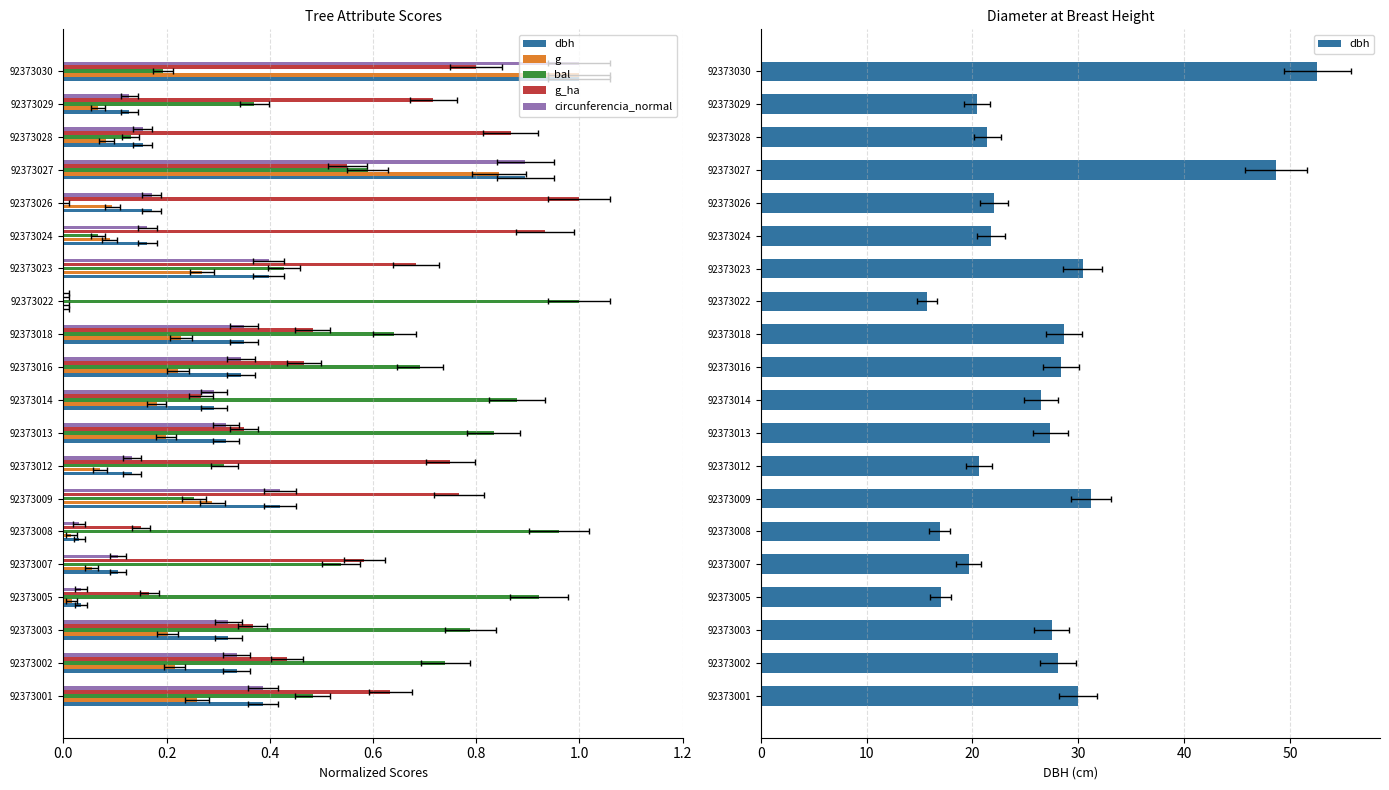

What are all the series names shown in the legend?

dbh, g, bal, g_ha, circunferencia_normal